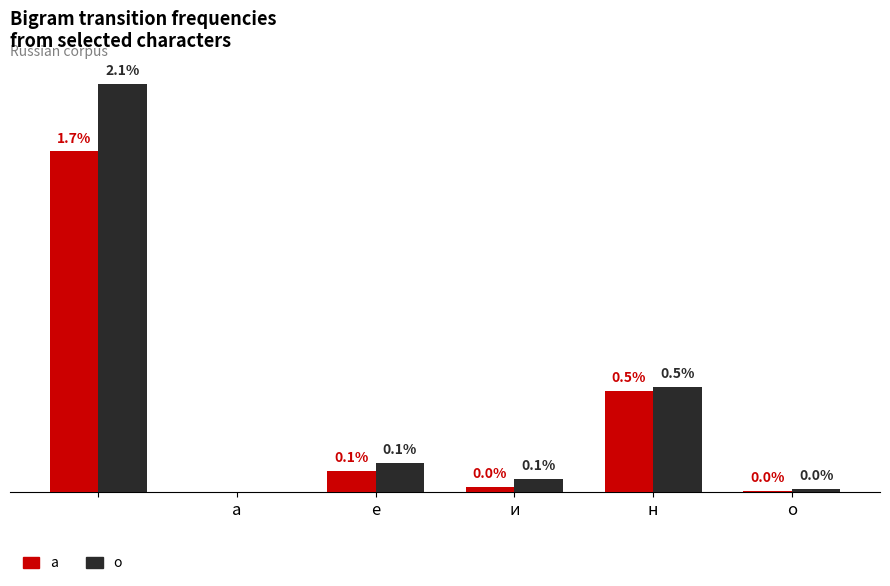

What are all the series names shown in the legend?

а, о